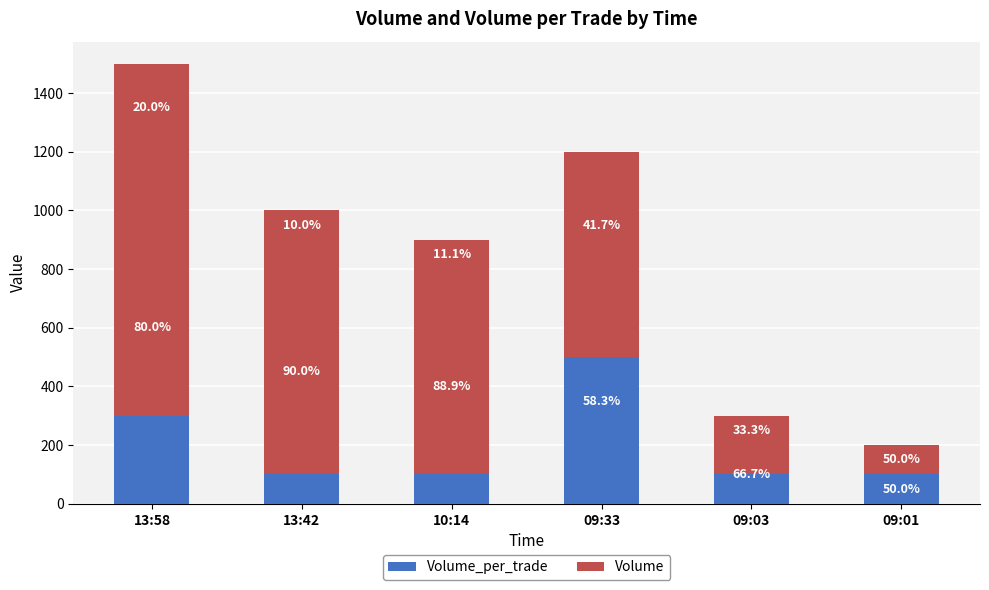

What are all the series names shown in the legend?

Volume_per_trade, Volume